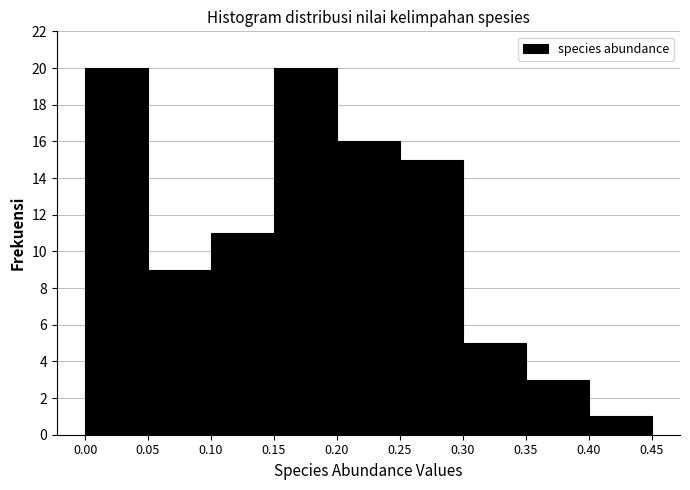

Reading left to right, list every bar in this chart as the range it spans on the x-axis followed by its height. The values are not printed on the chart, so give them approximately, as read against the axis.

0.00 to 0.05: 20
0.05 to 0.10: 9
0.10 to 0.15: 11
0.15 to 0.20: 20
0.20 to 0.25: 16
0.25 to 0.30: 15
0.30 to 0.35: 5
0.35 to 0.40: 3
0.40 to 0.45: 1